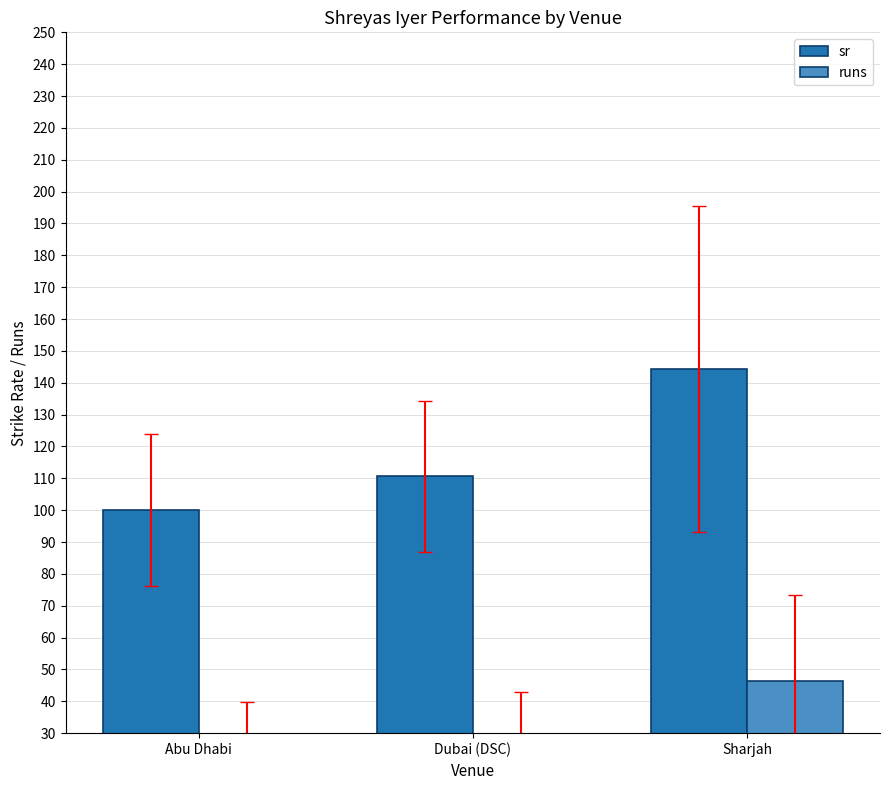

Which series has the widest spread of values?

sr